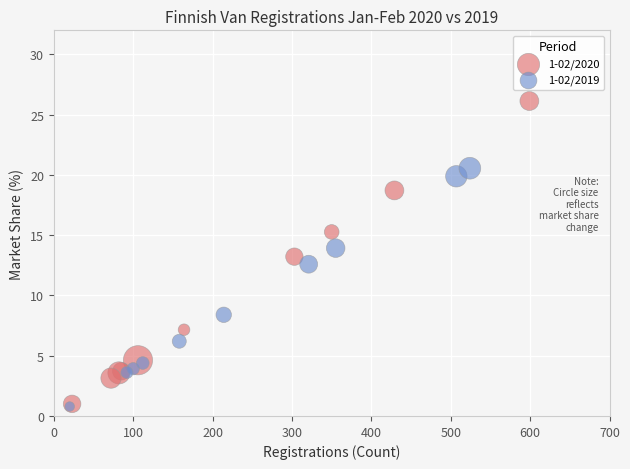

What are all the series names shown in the legend?

1-02/2020, 1-02/2019